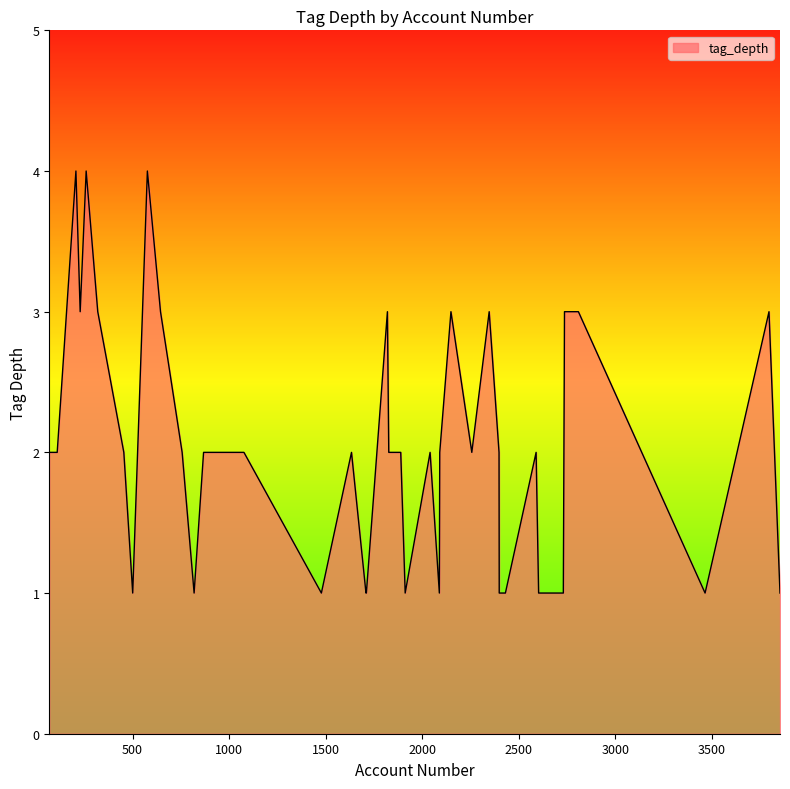

What is the maximum value shown in the chart?

4